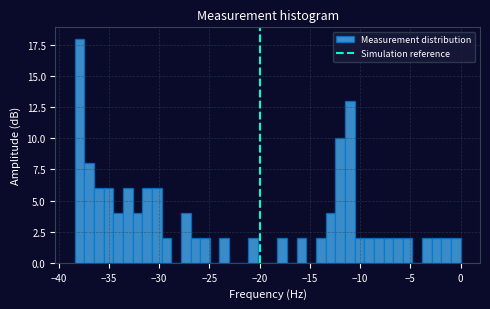

Around what value on the x-axis is the tallest bar? Give the approximate position of its centre, as read against the axis.

-38.0